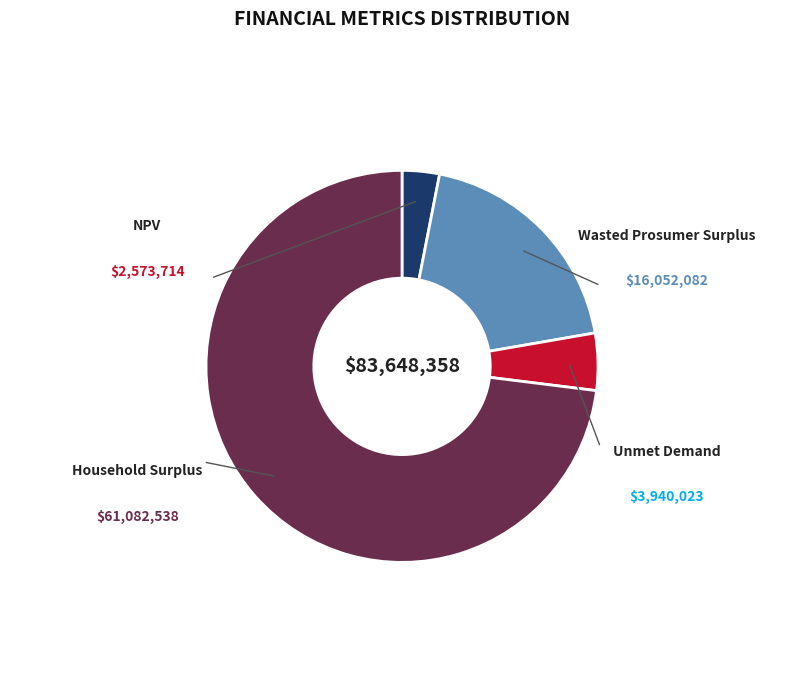

To the nearest percent, what is the difference between the largest and smallest slice percentages?

70%